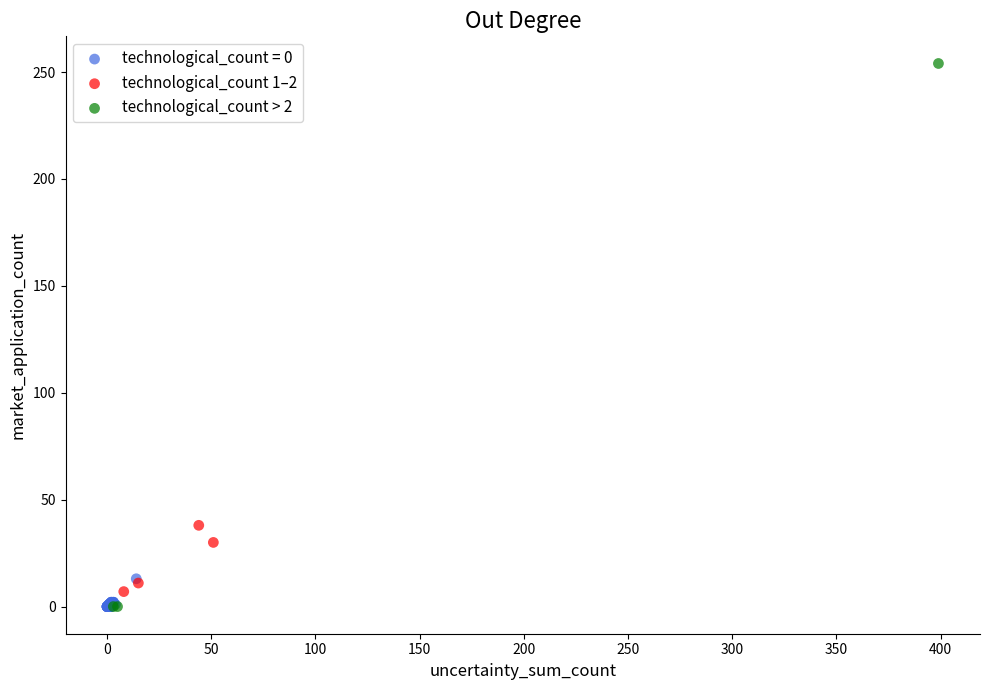

Which series has the widest spread of Y values?

technological_count > 2